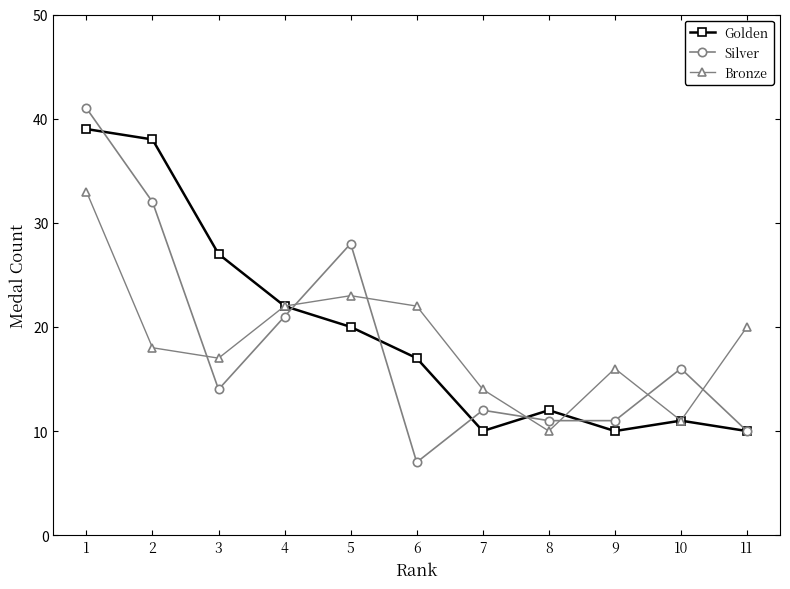

True or false: Golden has a value of 24 at 6.

False